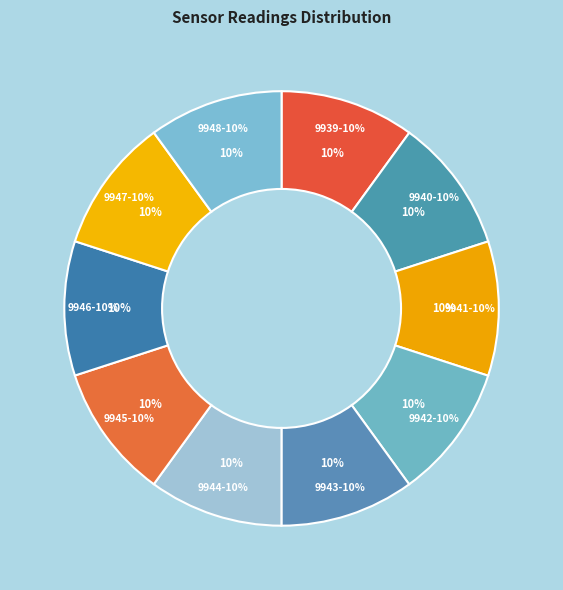

Which category has the smallest portion of the pie?

9944